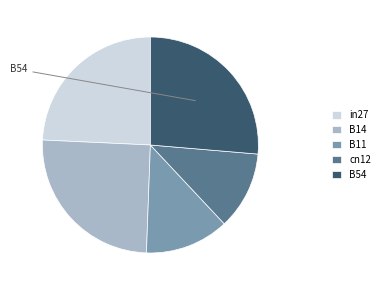

What is the largest slice in the pie chart?

B54